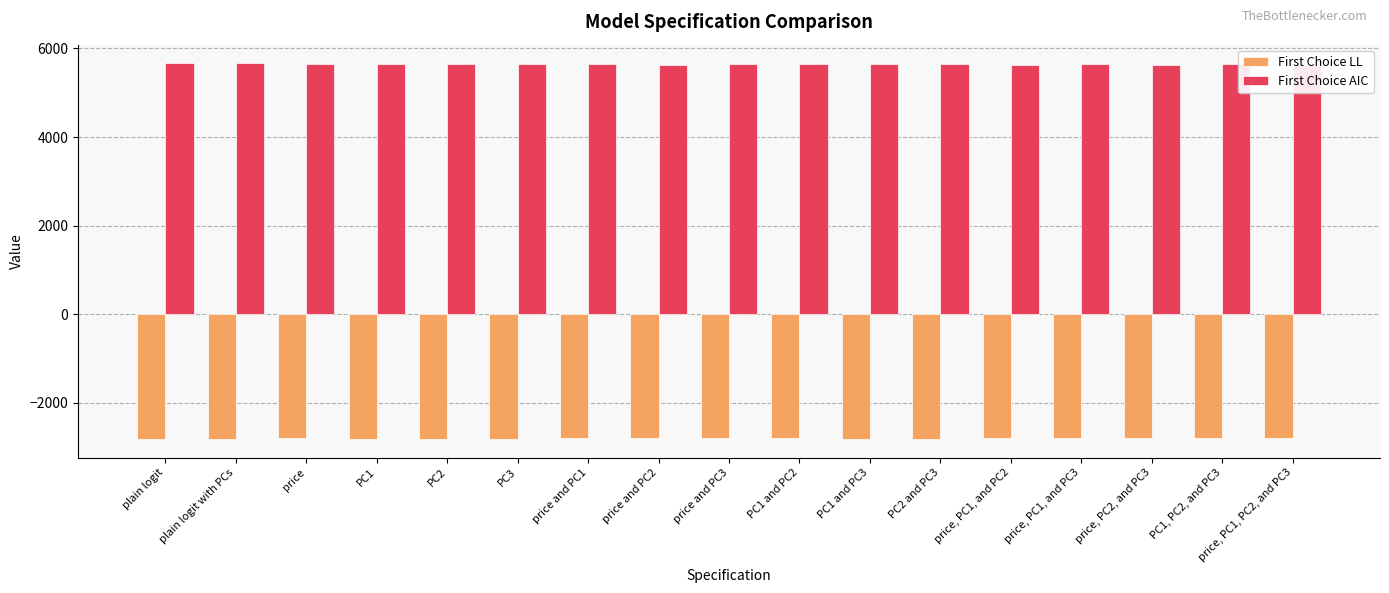

Are the bars grouped side by side (vs. stacked)?

Yes